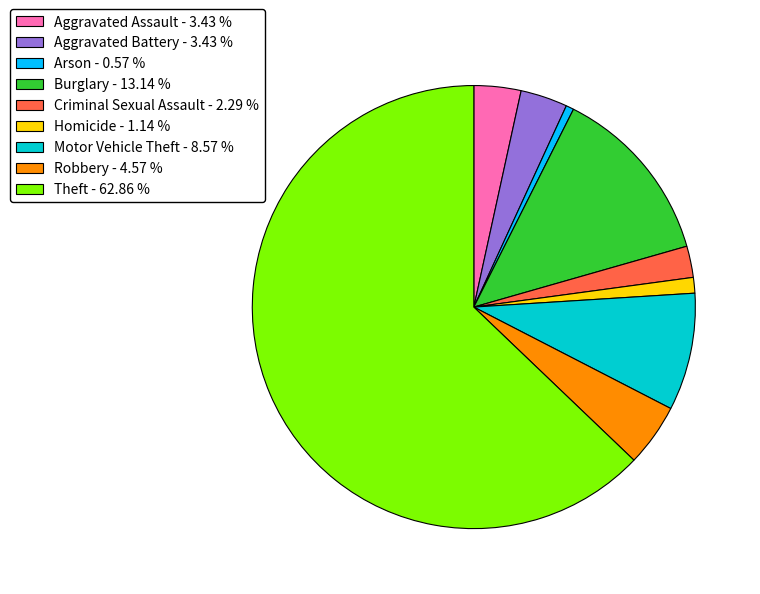

How many slices are in this pie chart?

9